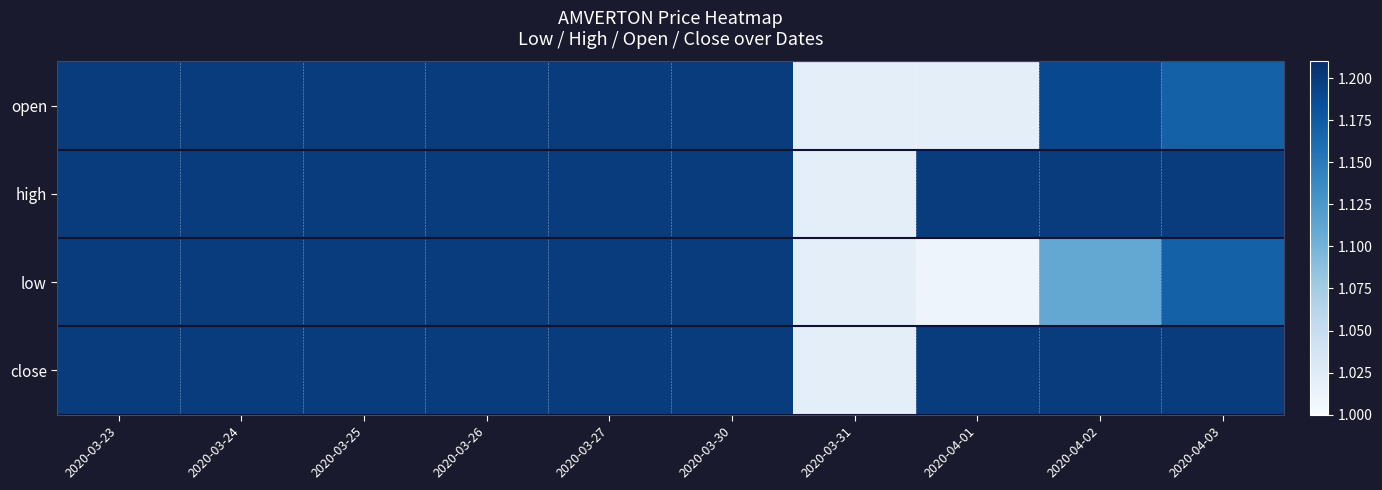

Reading right to left, transcribe all the data shown in this chart.

open: 2020-04-03=1.2	2020-04-02=1.2	2020-04-01=1.0	2020-03-31=1.0	2020-03-30=1.2	2020-03-27=1.2	2020-03-26=1.2	2020-03-25=1.2	2020-03-24=1.2	2020-03-23=1.2
high: 2020-04-03=1.2	2020-04-02=1.2	2020-04-01=1.2	2020-03-31=1.0	2020-03-30=1.2	2020-03-27=1.2	2020-03-26=1.2	2020-03-25=1.2	2020-03-24=1.2	2020-03-23=1.2
low: 2020-04-03=1.2	2020-04-02=1.1	2020-04-01=1.0	2020-03-31=1.0	2020-03-30=1.2	2020-03-27=1.2	2020-03-26=1.2	2020-03-25=1.2	2020-03-24=1.2	2020-03-23=1.2
close: 2020-04-03=1.2	2020-04-02=1.2	2020-04-01=1.2	2020-03-31=1.0	2020-03-30=1.2	2020-03-27=1.2	2020-03-26=1.2	2020-03-25=1.2	2020-03-24=1.2	2020-03-23=1.2